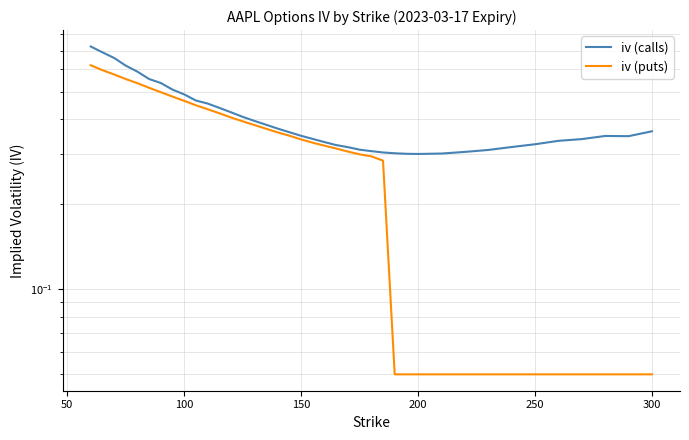

True or false: iv (puts) and iv (calls) cross at least once.

False